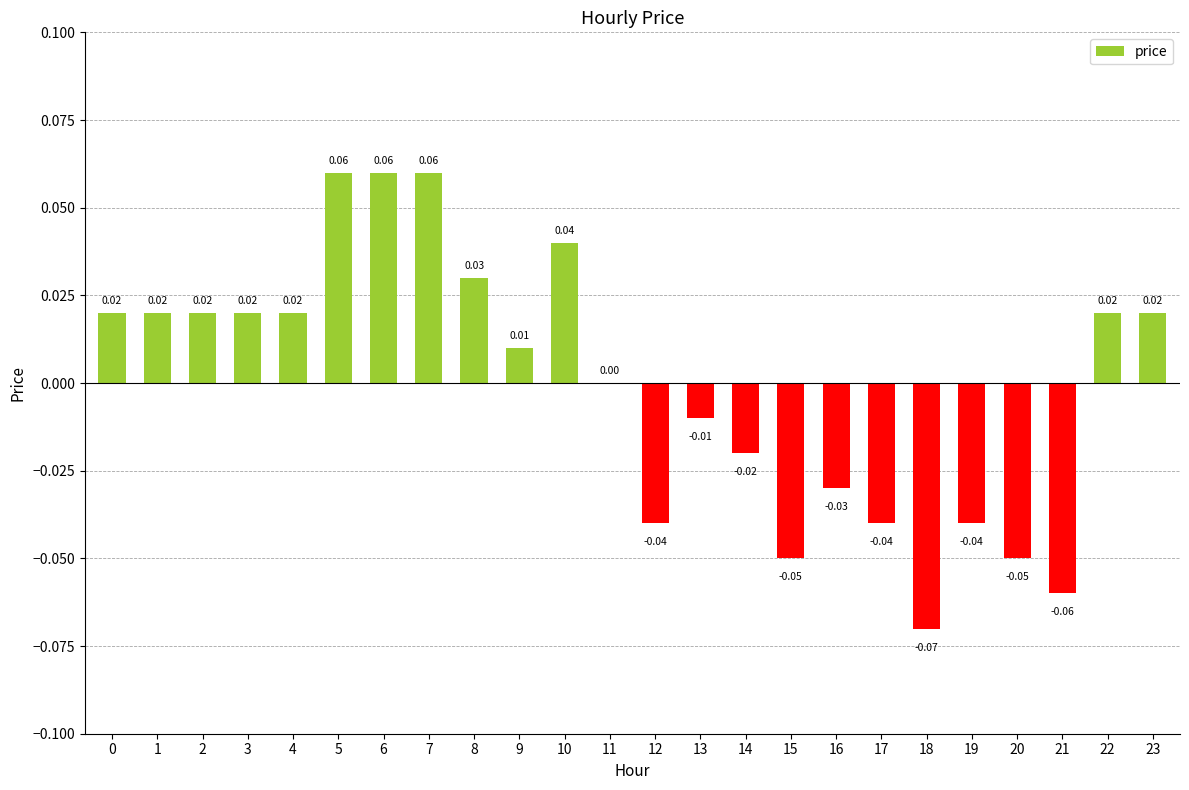

Which has a higher value, 4 or 12?

4